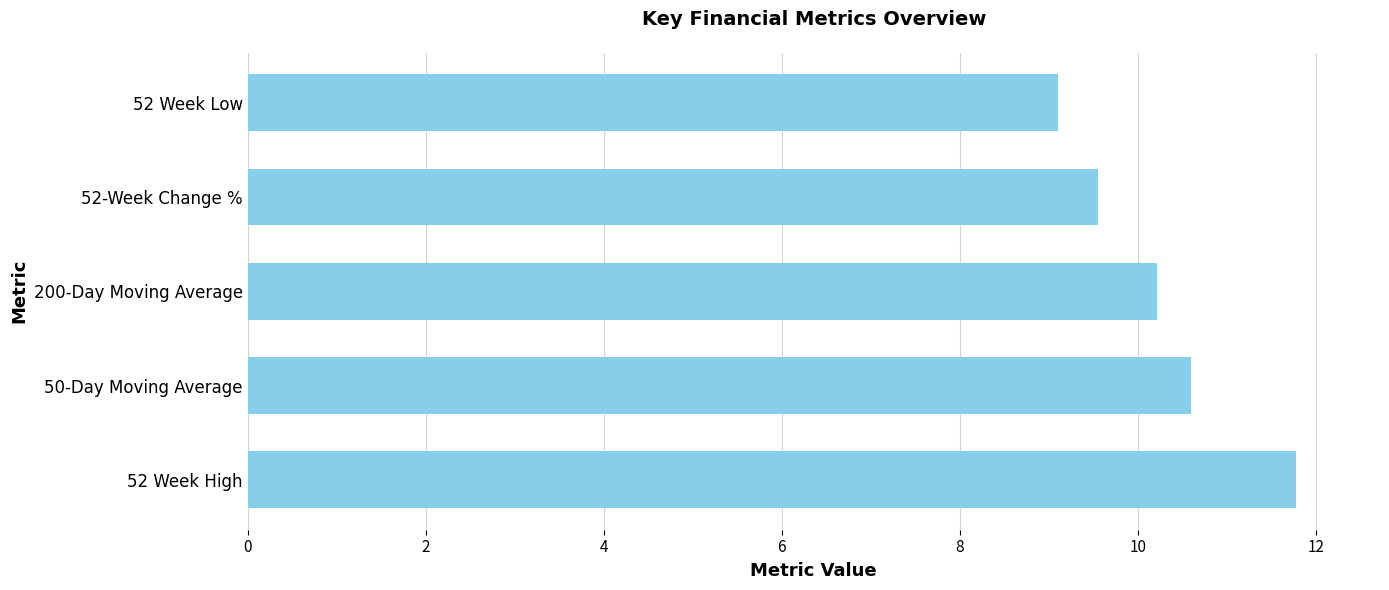

The chart shows a value of 17.1 at 50-Day Moving Average. True or false?

False